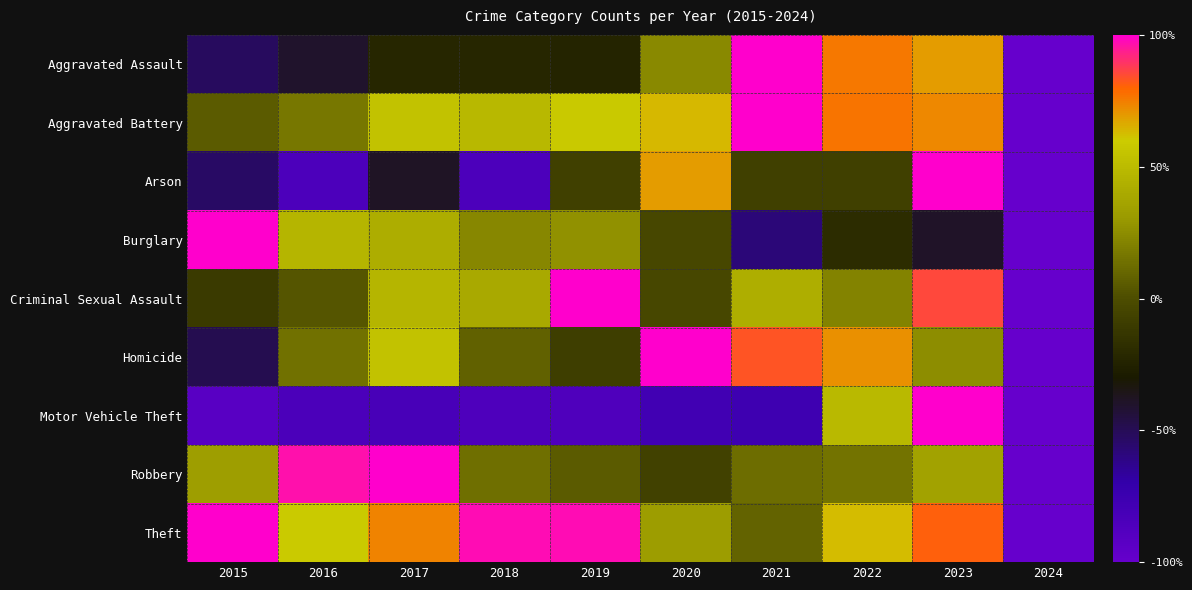

Reading right to left, extract all data points from this chart.

Aggravated Assault: 2024=-1.0	2023=0.7	2022=0.8	2021=1.0	2020=0.2	2019=-0.2	2018=-0.2	2017=-0.2	2016=-0.4	2015=-0.5
Aggravated Battery: 2024=-1.0	2023=0.7	2022=0.8	2021=1.0	2020=0.6	2019=0.6	2018=0.5	2017=0.5	2016=0.2	2015=0.1
Arson: 2024=-1.0	2023=1.0	2022=-0.1	2021=-0.1	2020=0.7	2019=-0.1	2018=-0.8	2017=-0.4	2016=-0.8	2015=-0.5
Burglary: 2024=-1.0	2023=-0.4	2022=-0.2	2021=-0.6	2020=-0.0	2019=0.3	2018=0.2	2017=0.4	2016=0.5	2015=1.0
Criminal Sexual Assault: 2024=-1.0	2023=0.9	2022=0.2	2021=0.4	2020=-0.0	2019=1.0	2018=0.4	2017=0.5	2016=0.0	2015=-0.1
Homicide: 2024=-1.0	2023=0.3	2022=0.7	2021=0.8	2020=1.0	2019=-0.1	2018=0.1	2017=0.5	2016=0.1	2015=-0.5
Motor Vehicle Theft: 2024=-1.0	2023=1.0	2022=0.5	2021=-0.8	2020=-0.8	2019=-0.9	2018=-0.9	2017=-0.8	2016=-0.8	2015=-0.9
Robbery: 2024=-1.0	2023=0.4	2022=0.2	2021=0.1	2020=-0.1	2019=0.1	2018=0.1	2017=1.0	2016=1.0	2015=0.3
Theft: 2024=-1.0	2023=0.8	2022=0.6	2021=0.1	2020=0.3	2019=1.0	2018=1.0	2017=0.7	2016=0.6	2015=1.0